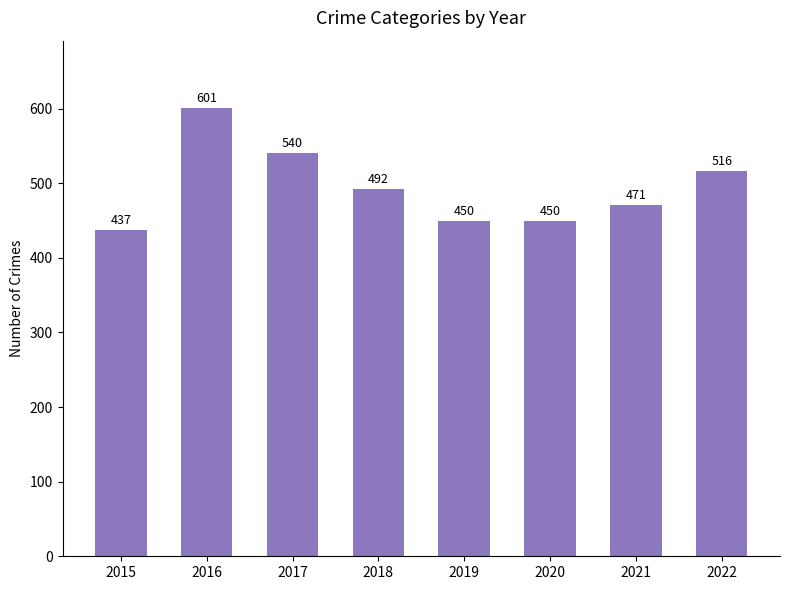

Where is the data nearest to the value 519?

2022